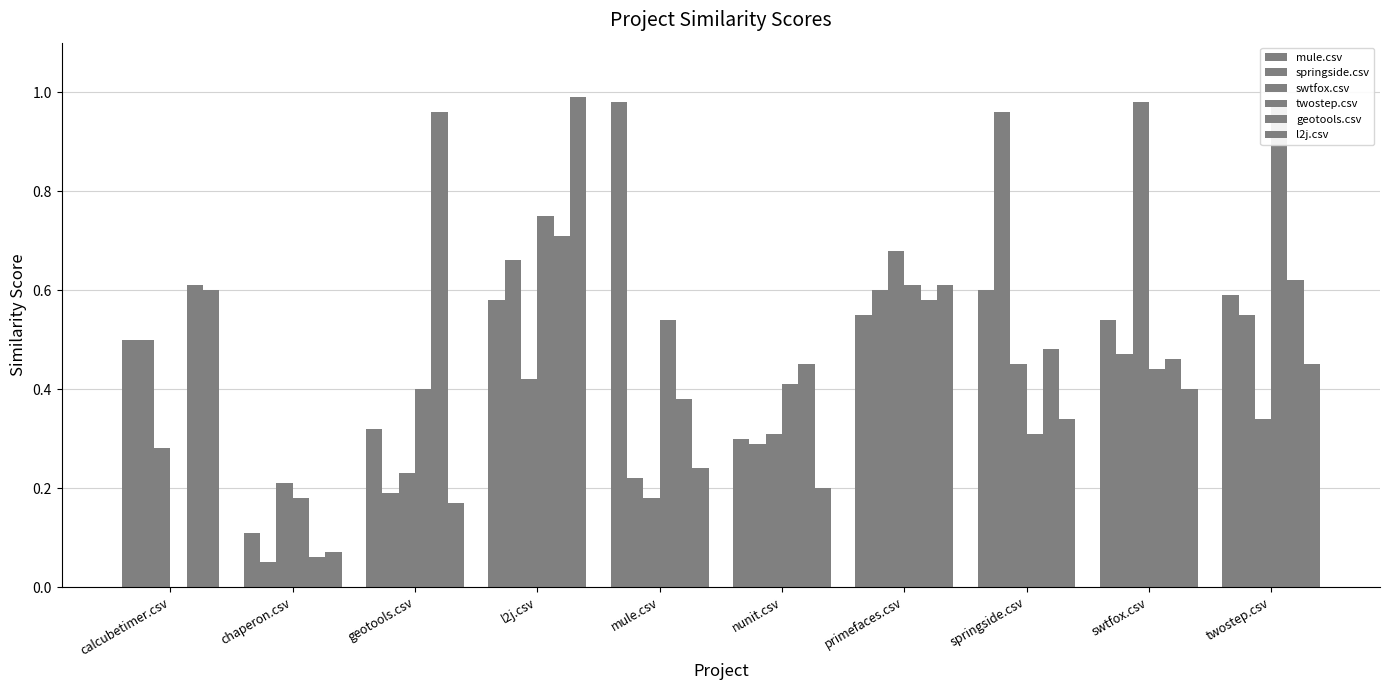

The value of mule.csv at chaperon.csv is 0.1. True or false?

True